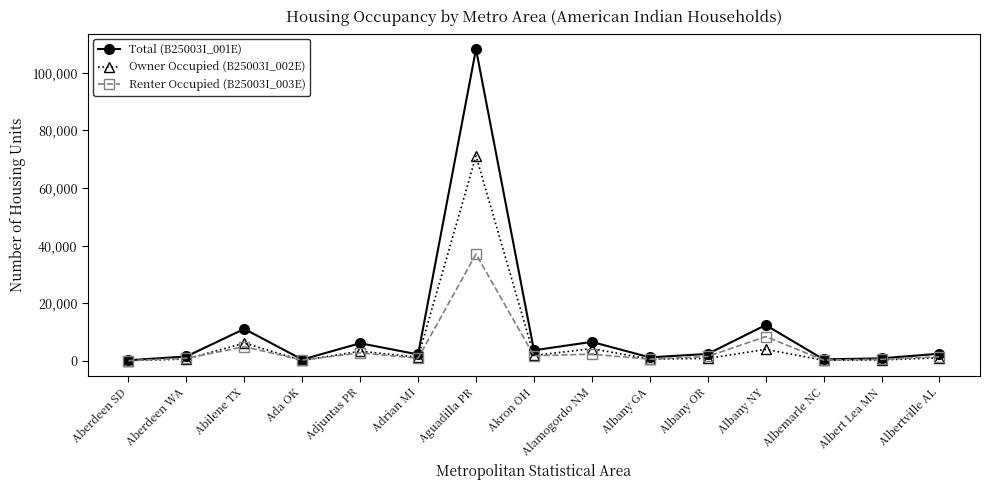

Between Abilene TX and Aguadilla PR, which series saw the biggest shift?

Total (B25003I_001E)